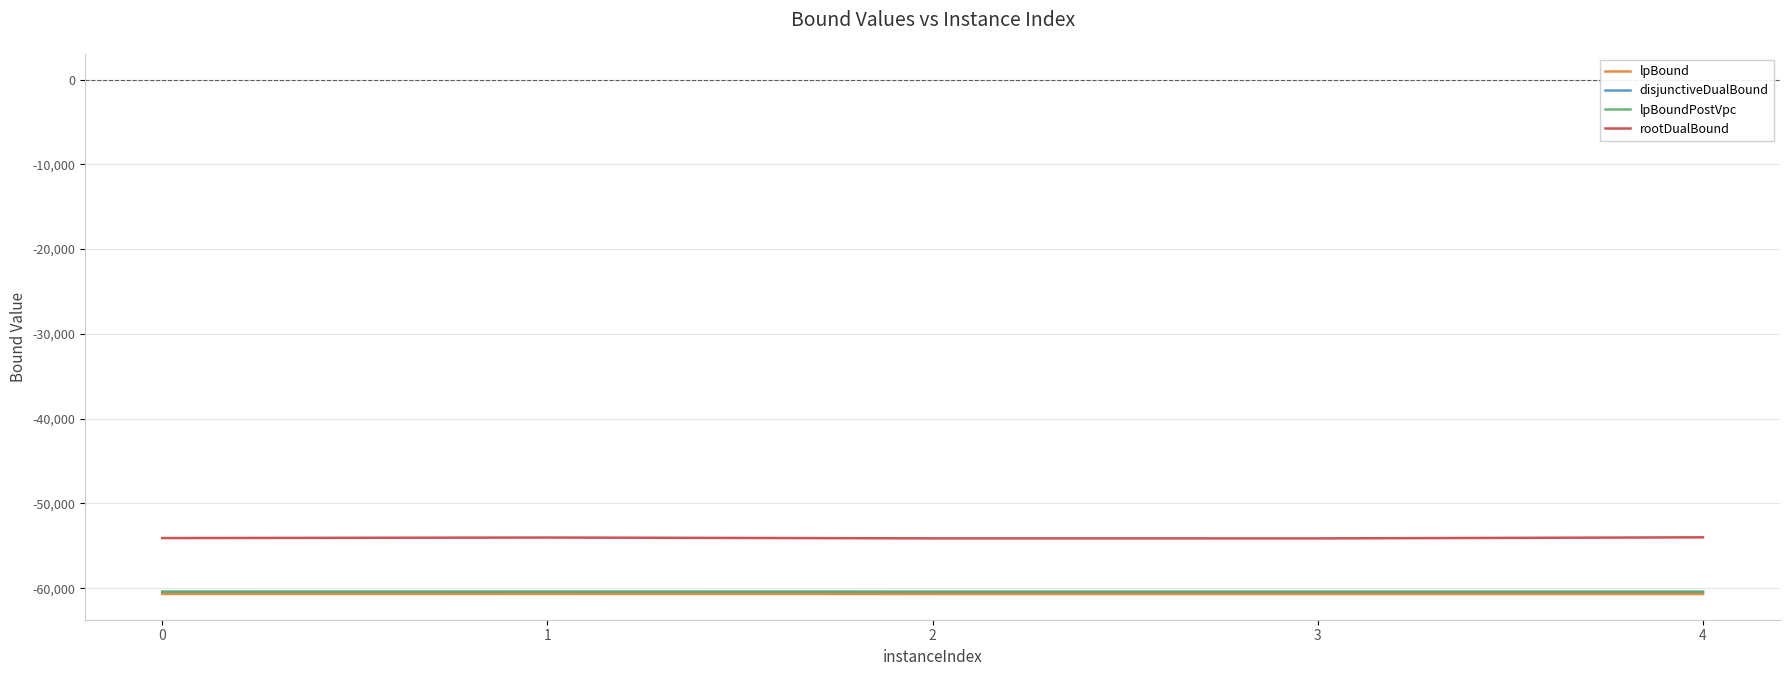

What is the maximum value for lpBound?

-60667.0